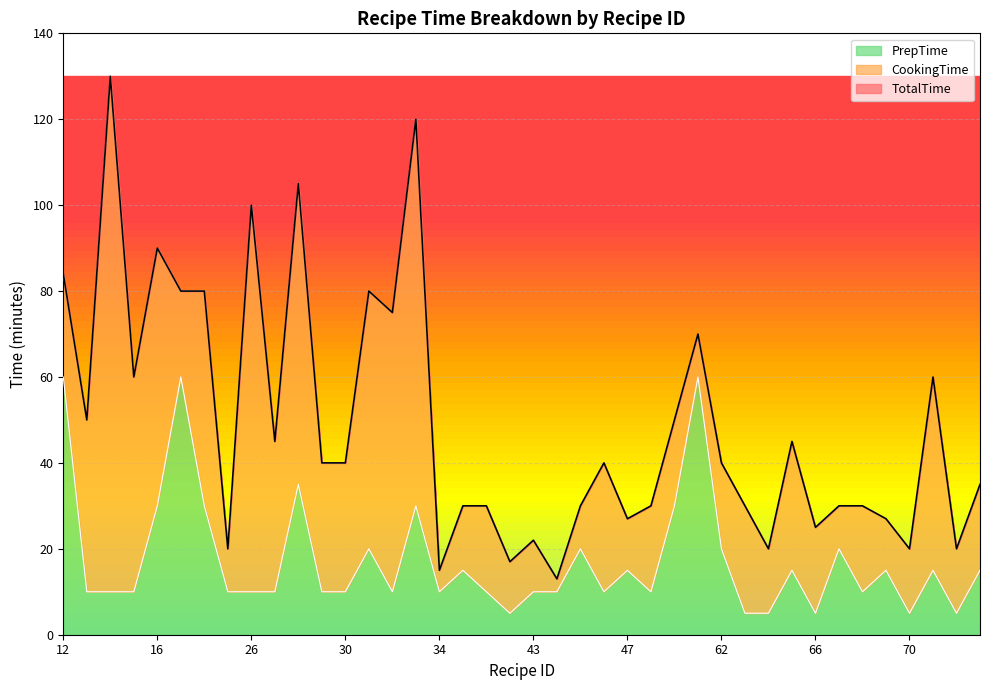

Where is TotalTime nearest to the value 71?

61